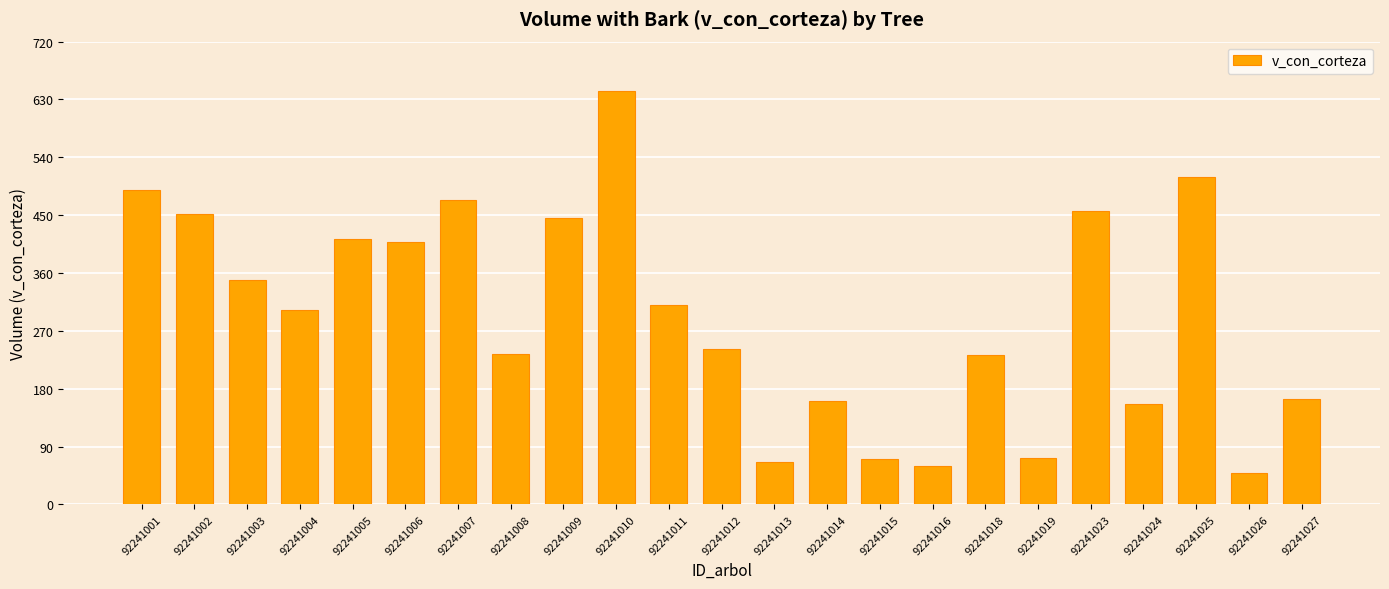

What is the minimum value shown in the chart?

49.0